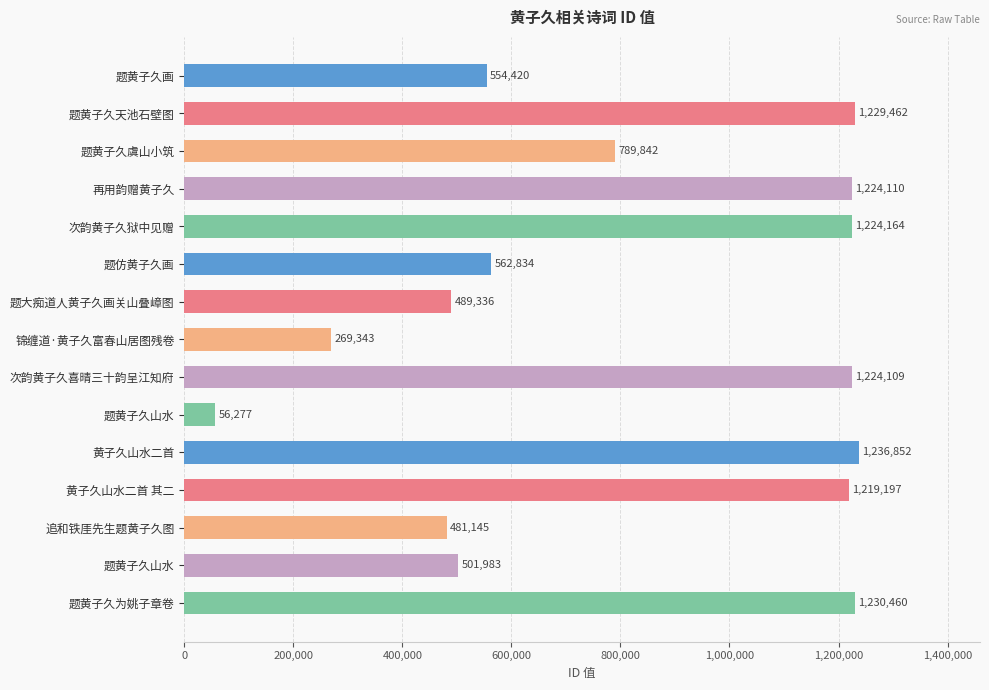

How many series are shown in this chart?

1